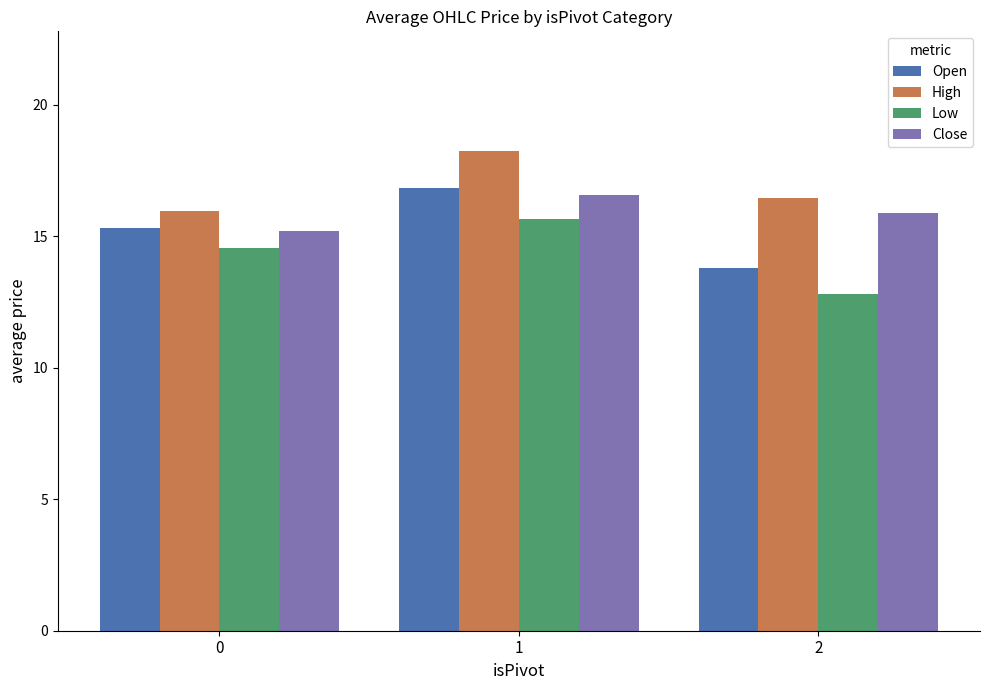

What is the maximum value shown in the chart?

18.2